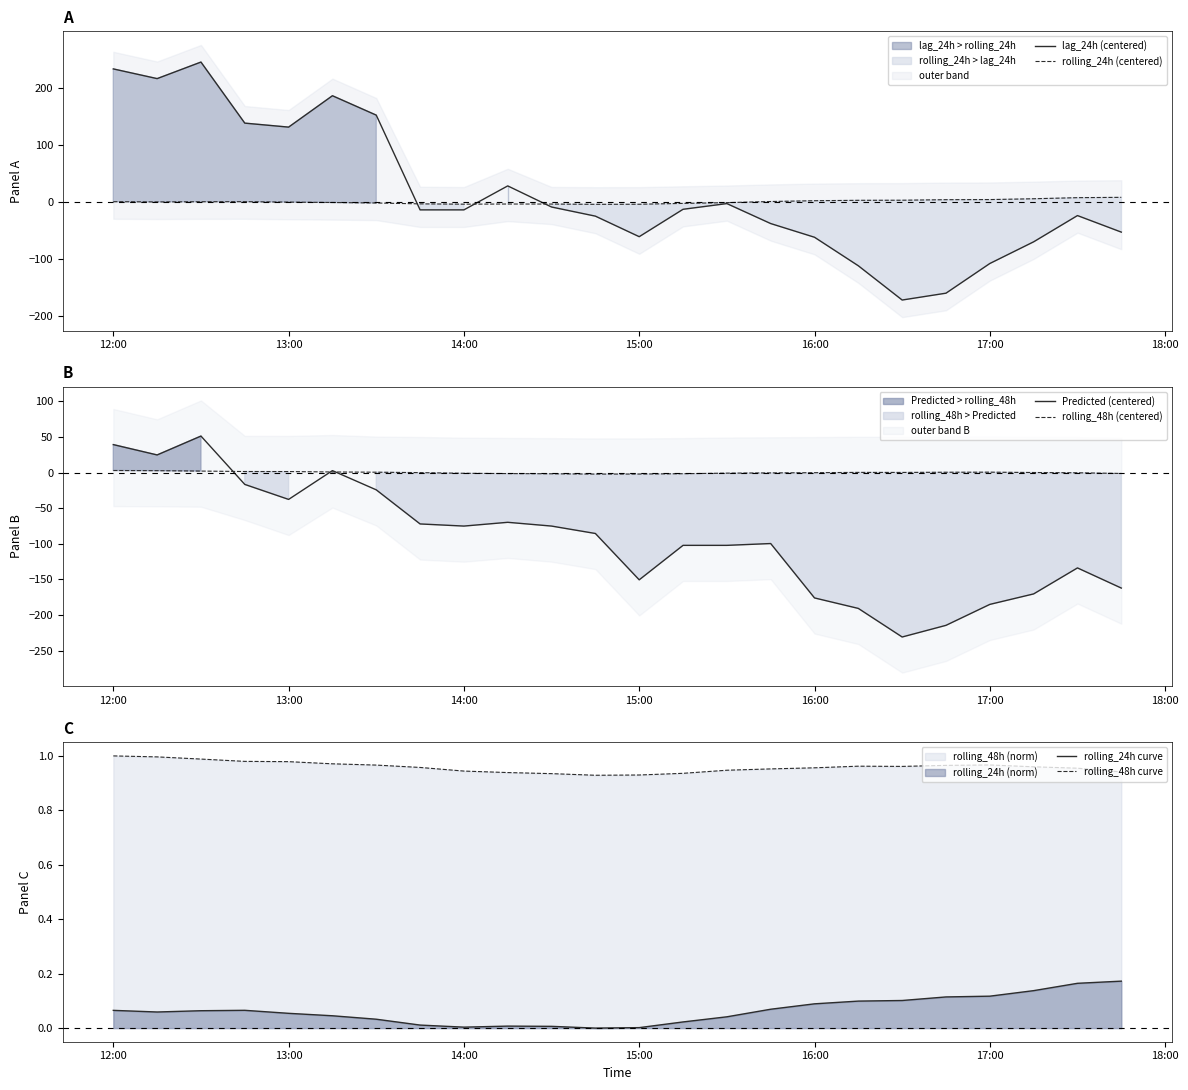

What is the minimum value for lag_24h (centered)?

-172.3